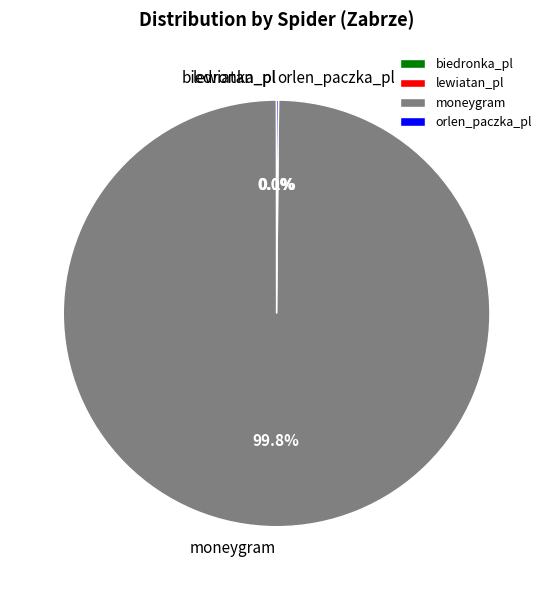

Is there a majority slice in this chart?

Yes